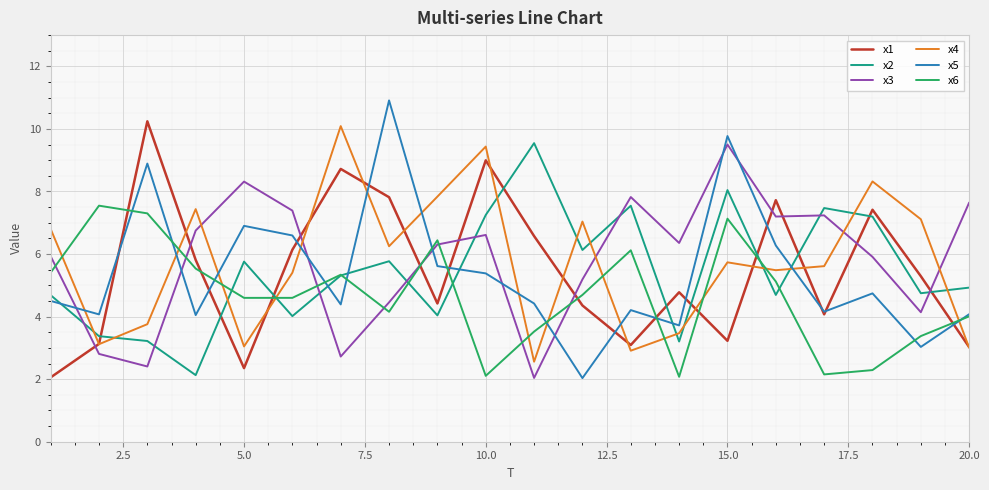

Which series ends up on top after the final intersection of x4 and x2?

x2